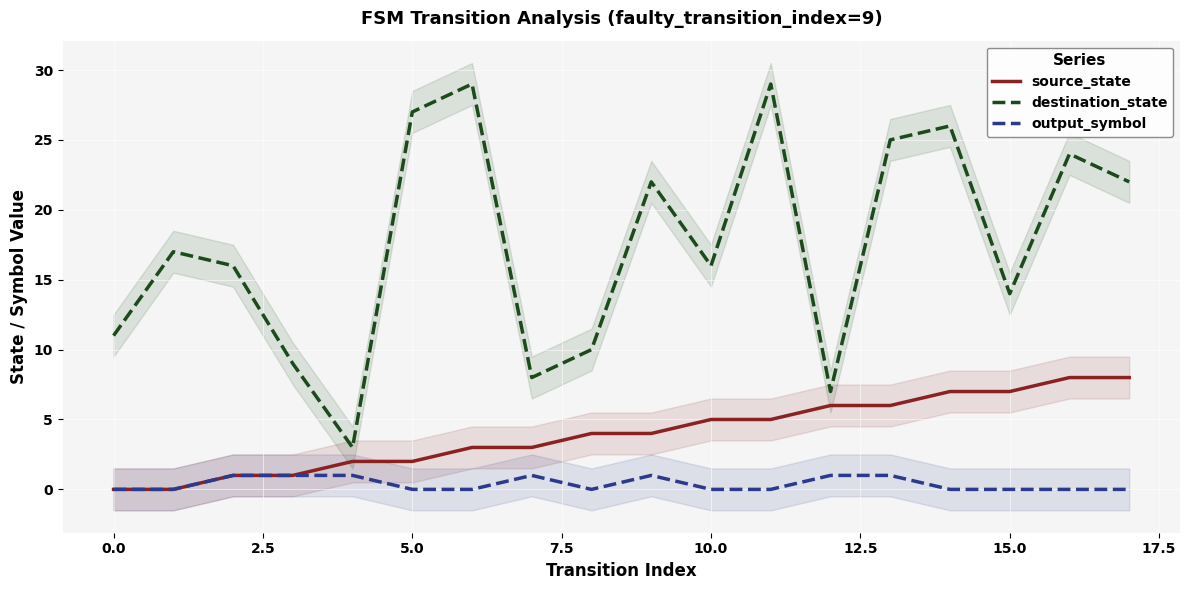

True or false: output_symbol and destination_state intersect in this chart.

False